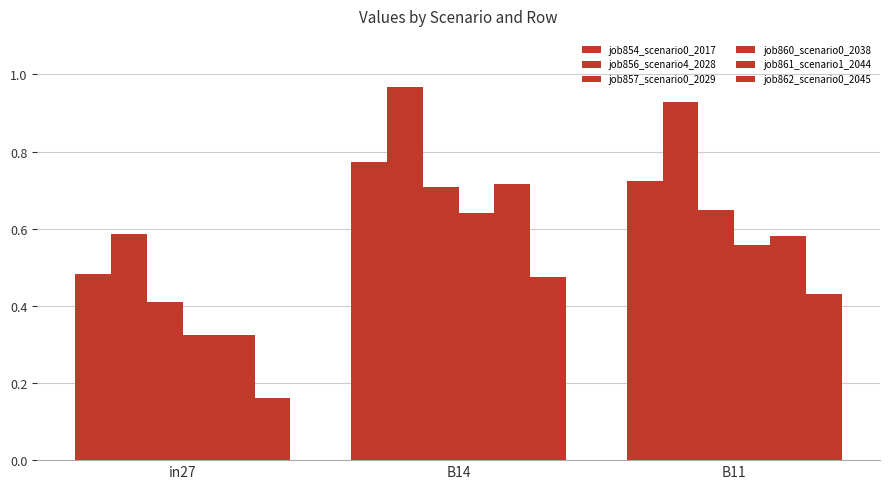

Between in27 and B11, which is larger?

B11